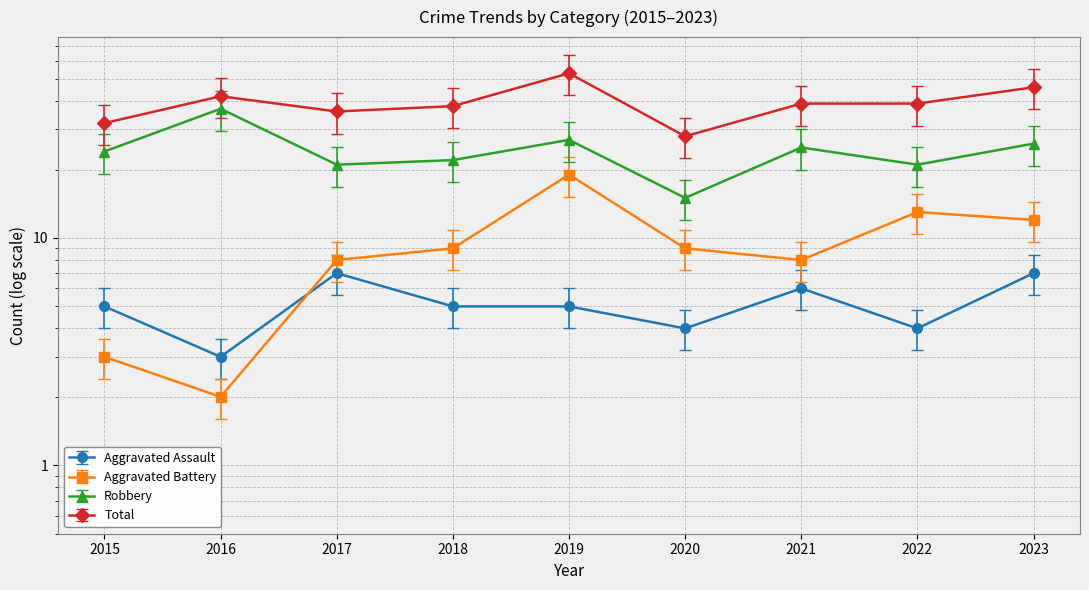

What is the sum of all Robbery values?

174.4